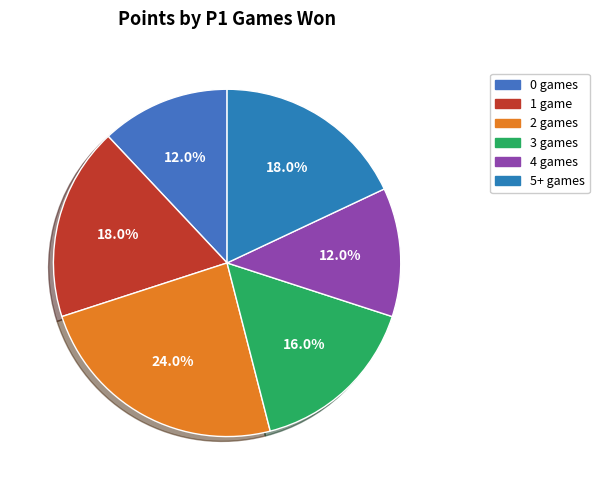

Which has a higher value, 2 games or 5+ games?

2 games